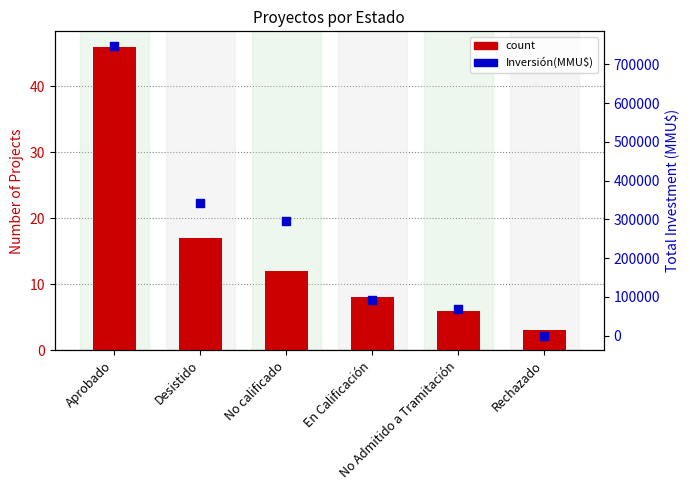

Which series has the largest total across all categories?

Inversión(MMU$)